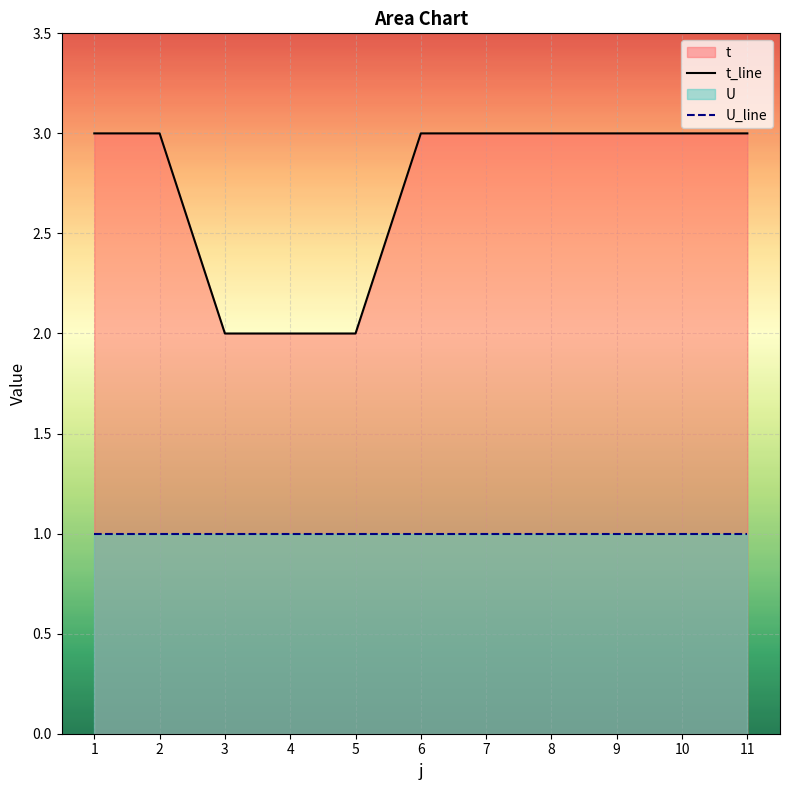

What is the difference between the maximum and minimum values?

1